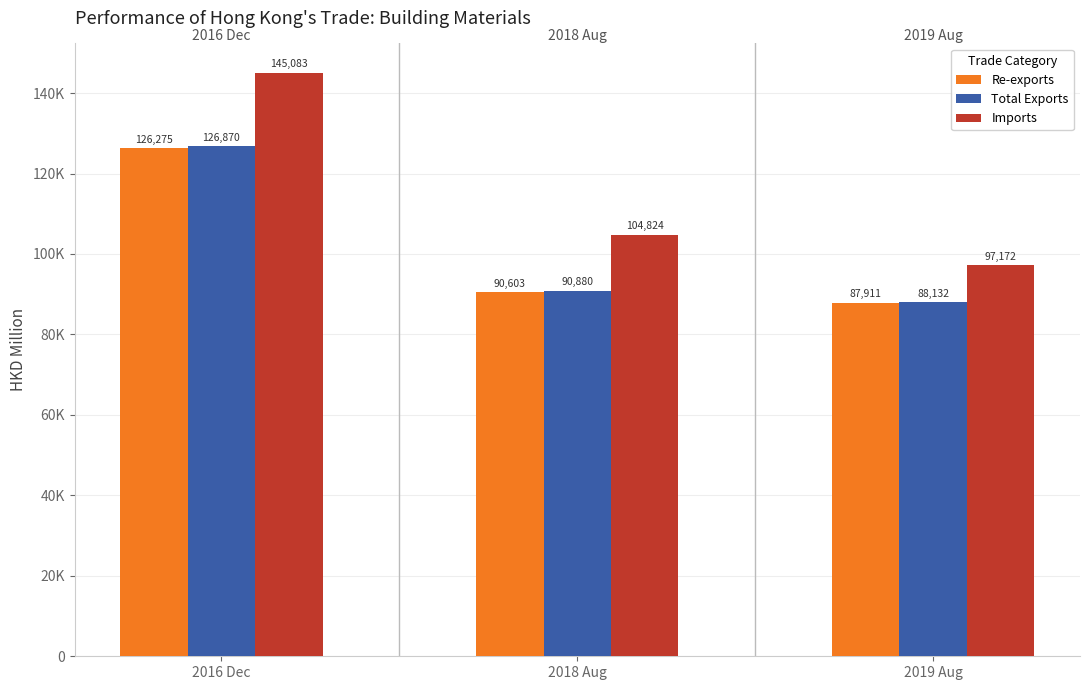

Are the bars grouped side by side (vs. stacked)?

Yes